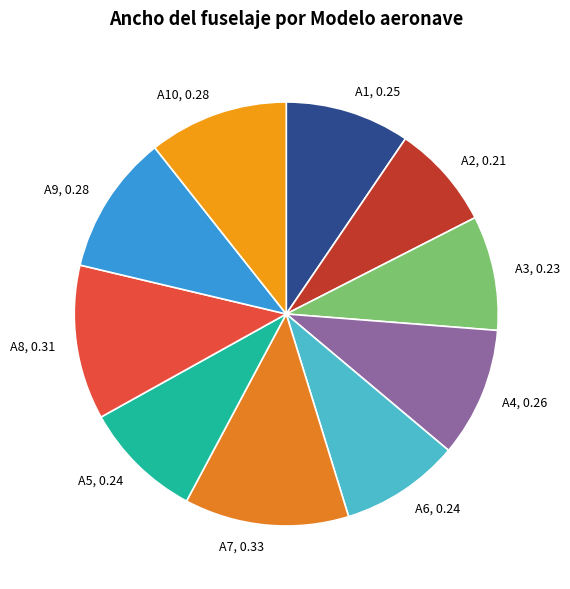

Between A4, 0.26 and A6, 0.24, which is larger?

A4, 0.26